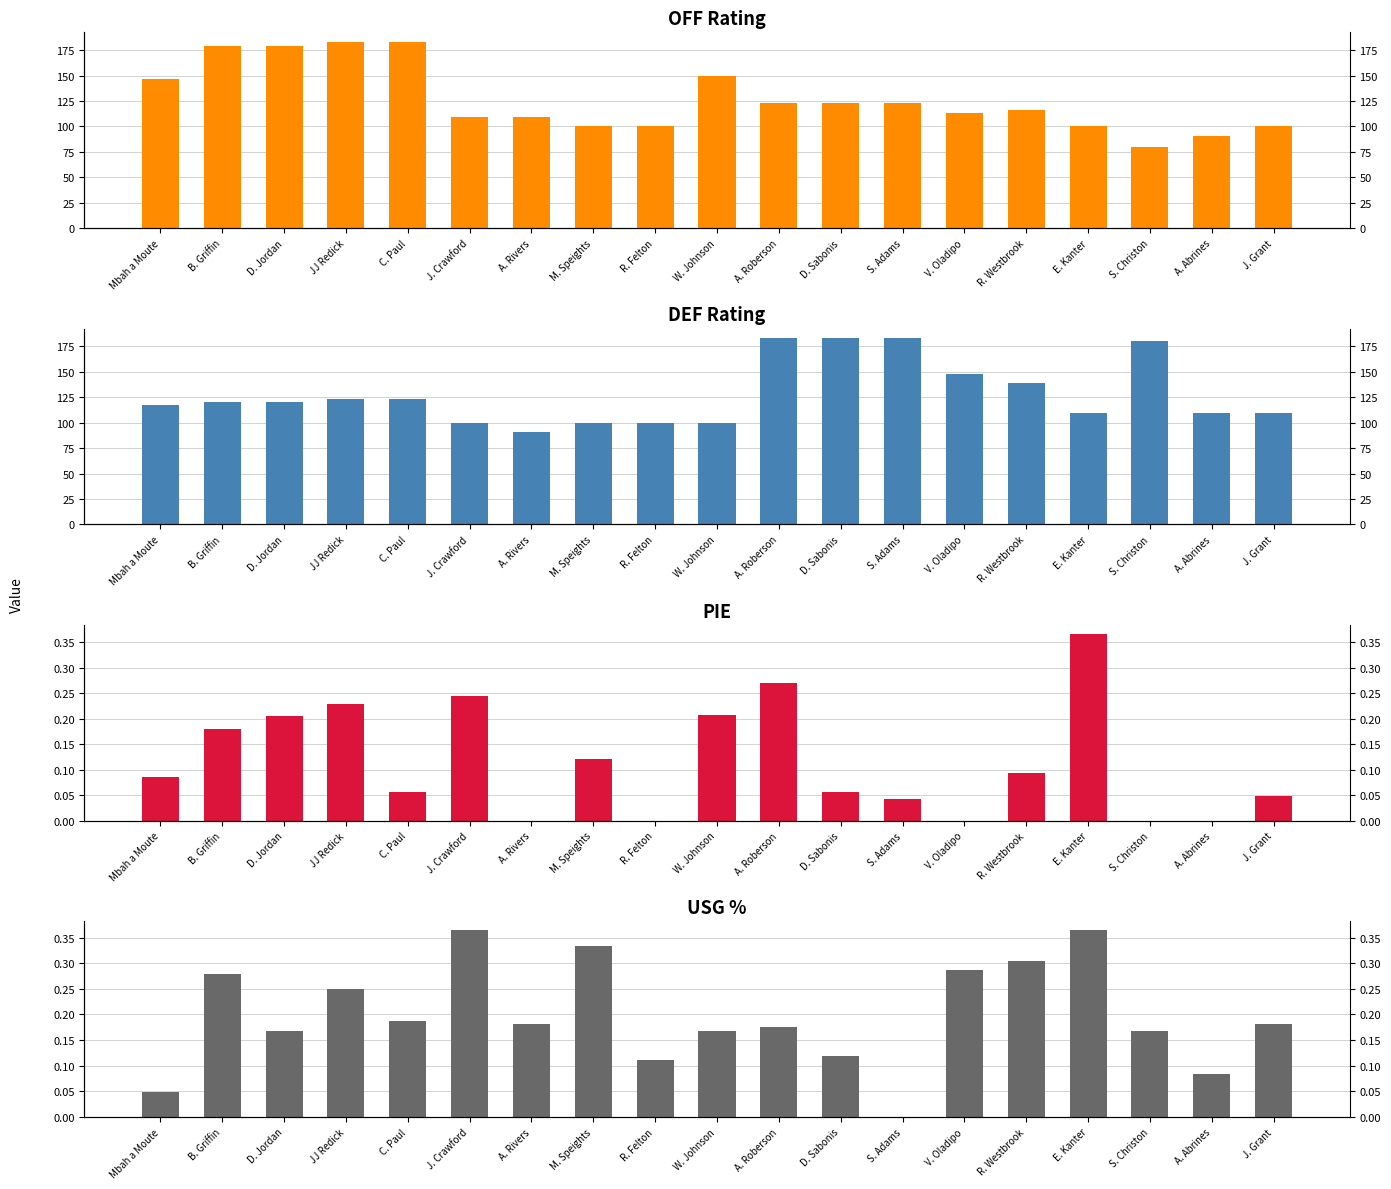

Which series has the largest total across all categories?

DEF_RATING